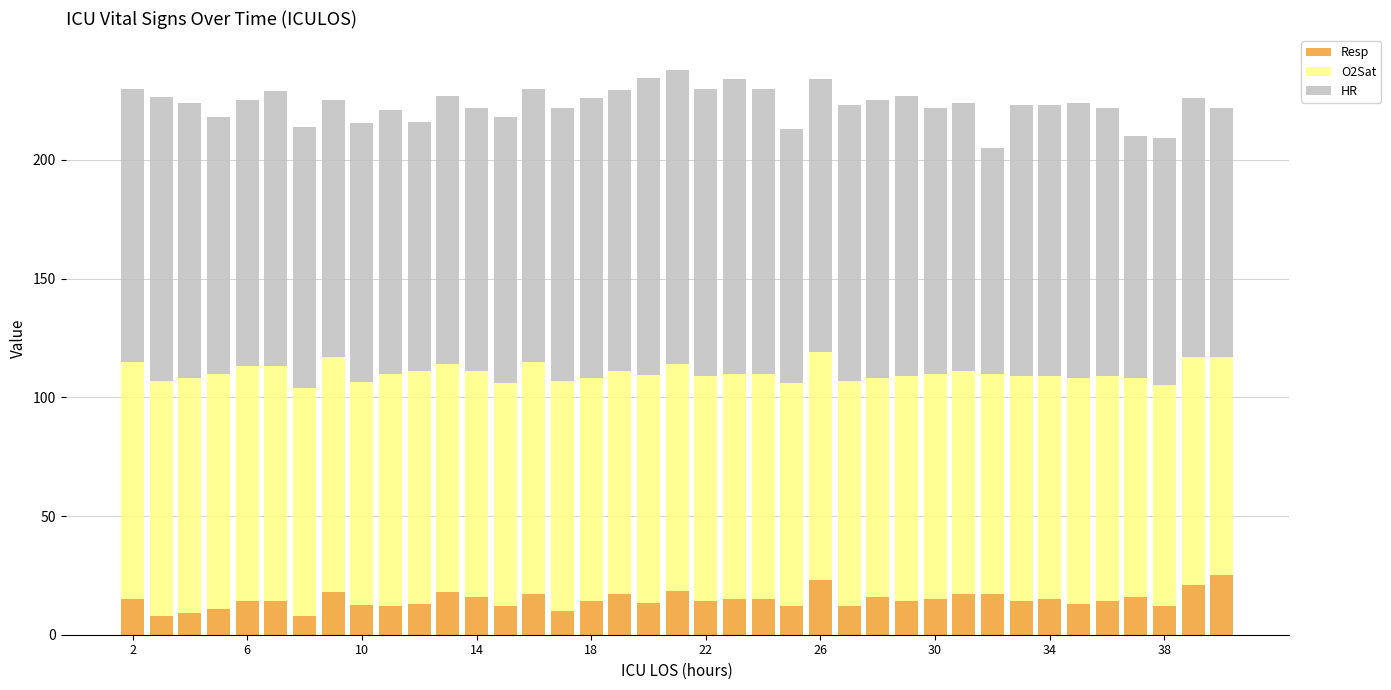

What is the lowest value of the Resp series?

8.0